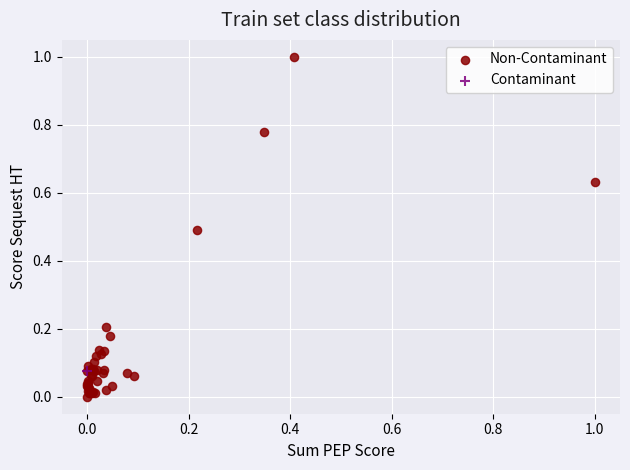

What are all the series names shown in the legend?

Non-Contaminant, Contaminant